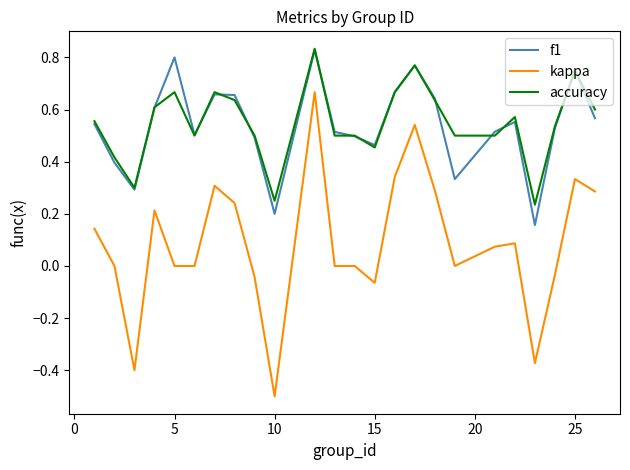

True or false: accuracy and kappa cross at least once.

False